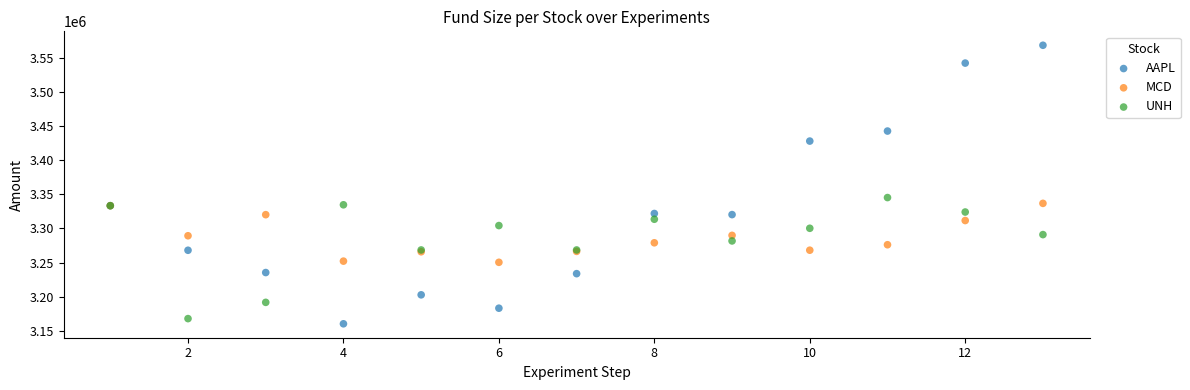

Which series reaches the maximum Y coordinate?

AAPL